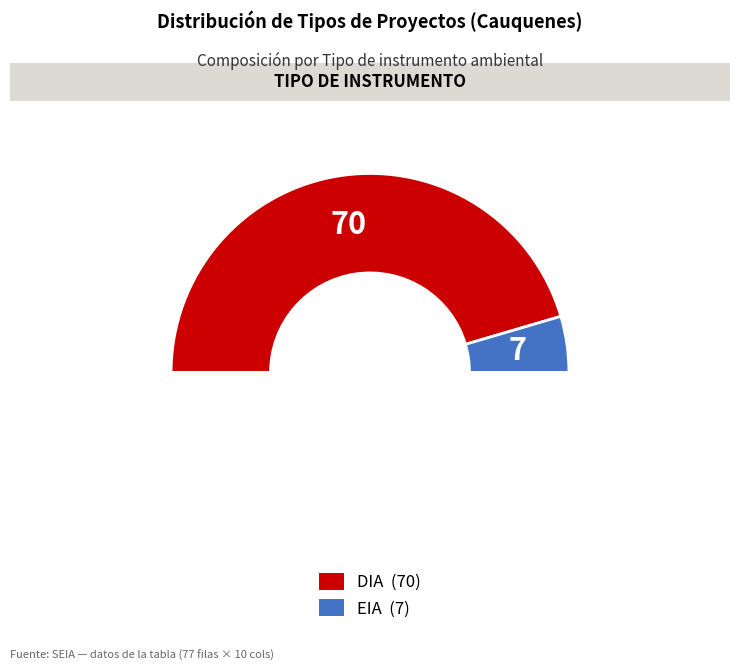

How many segments does this pie chart have?

2